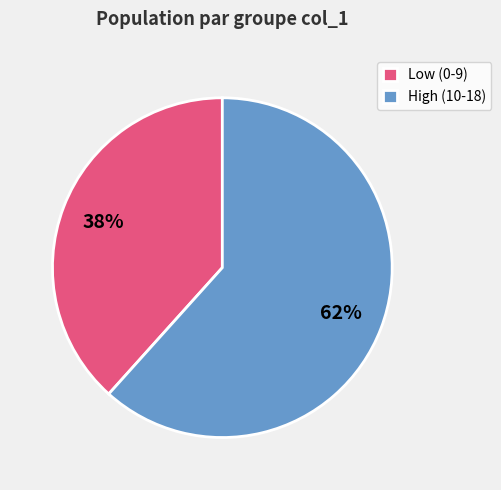

Is there any slice that represents more than half of the pie?

Yes